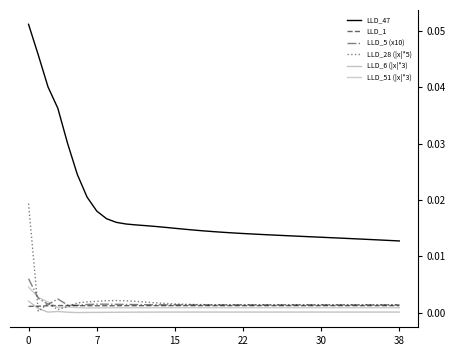

Which series has the widest spread of values?

LLD_47